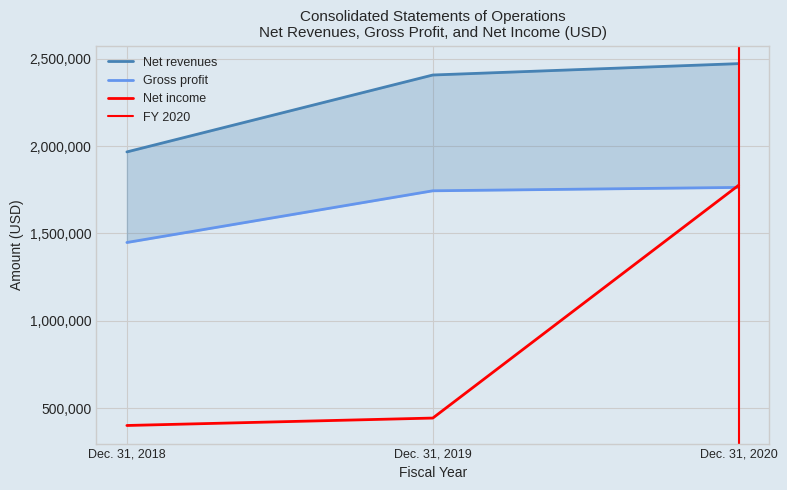

At which label does Gross profit reach its minimum?

Dec. 31, 2018